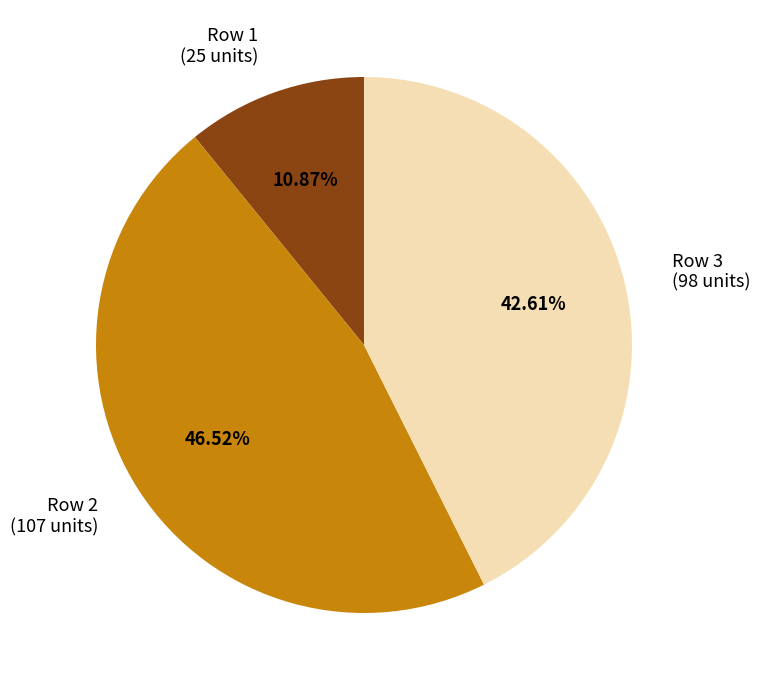

How many segments does this pie chart have?

3